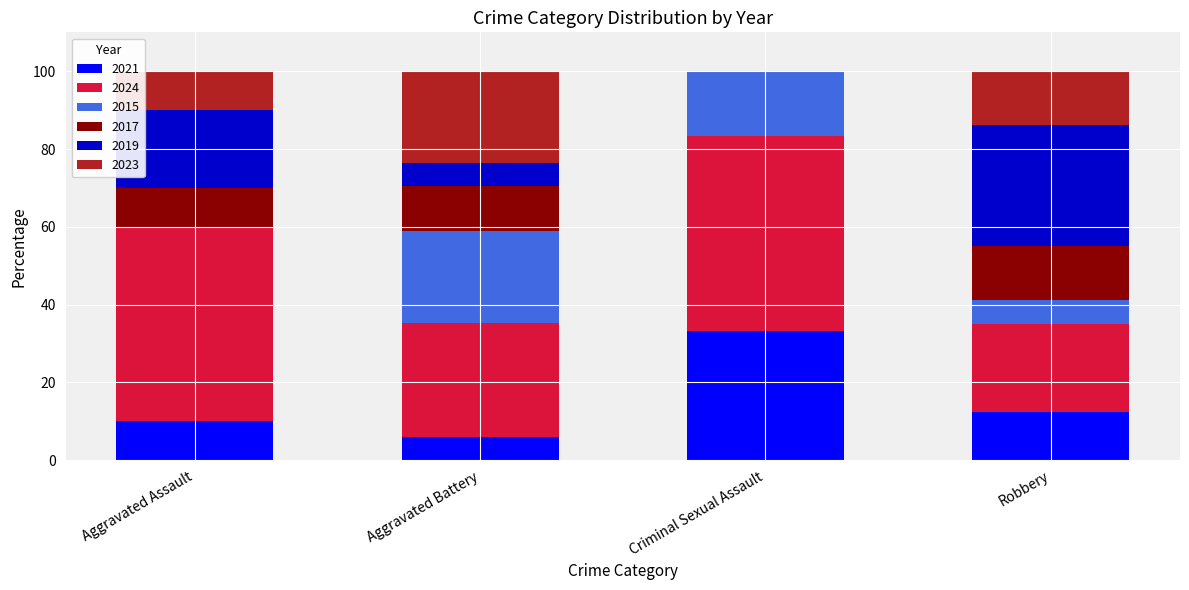

The value of 2021 at Aggravated Assault is 10.0. True or false?

True